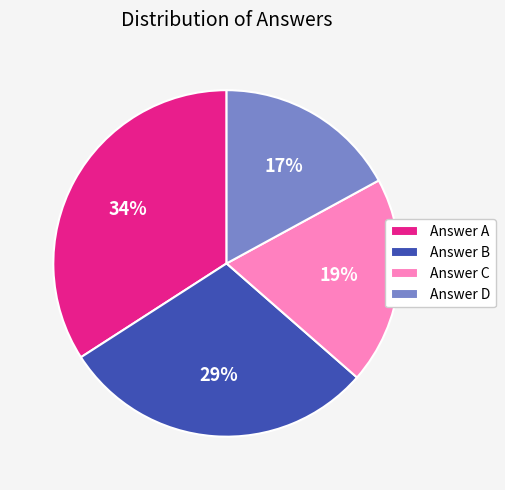

To the nearest percent, what is the difference between the Answer C and Answer B slice percentages?

10%